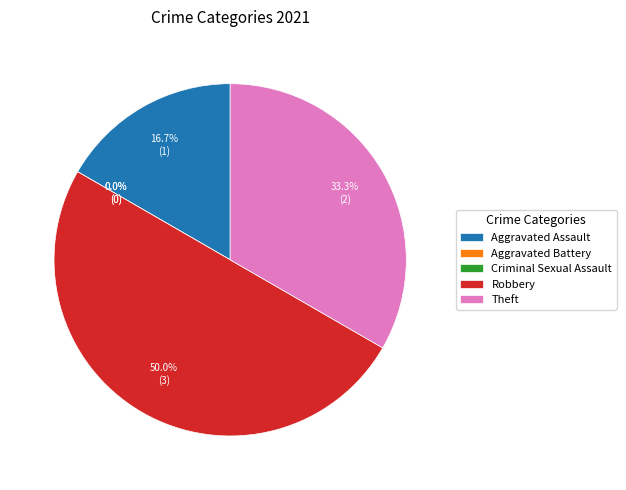

True or false: Aggravated Assault accounts for 17% of the total.

True